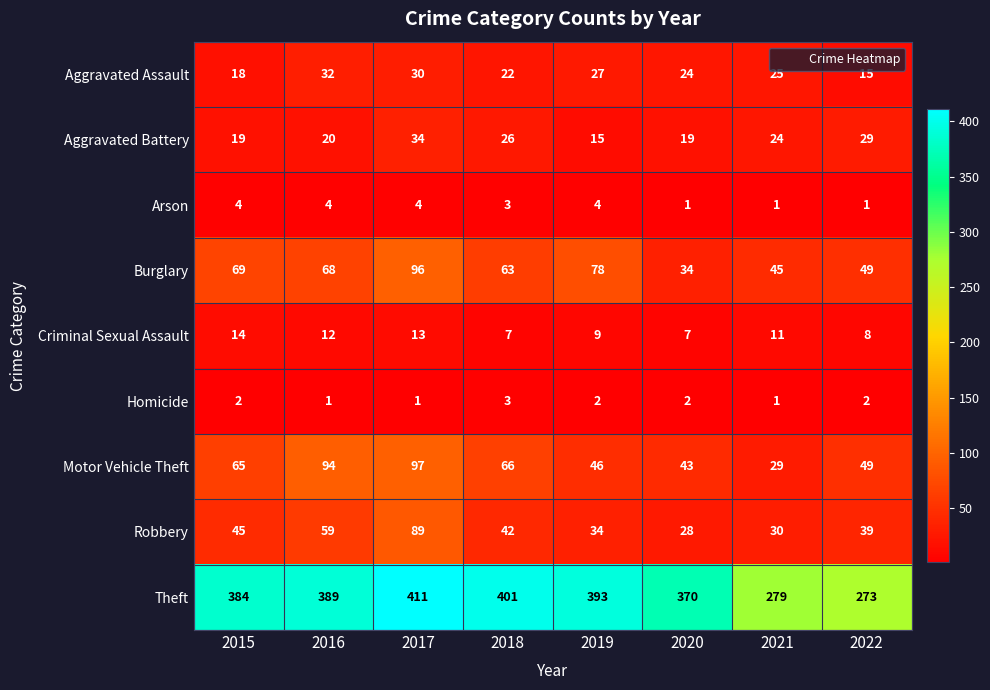

At which category does the chart reach its peak across all series?

2017